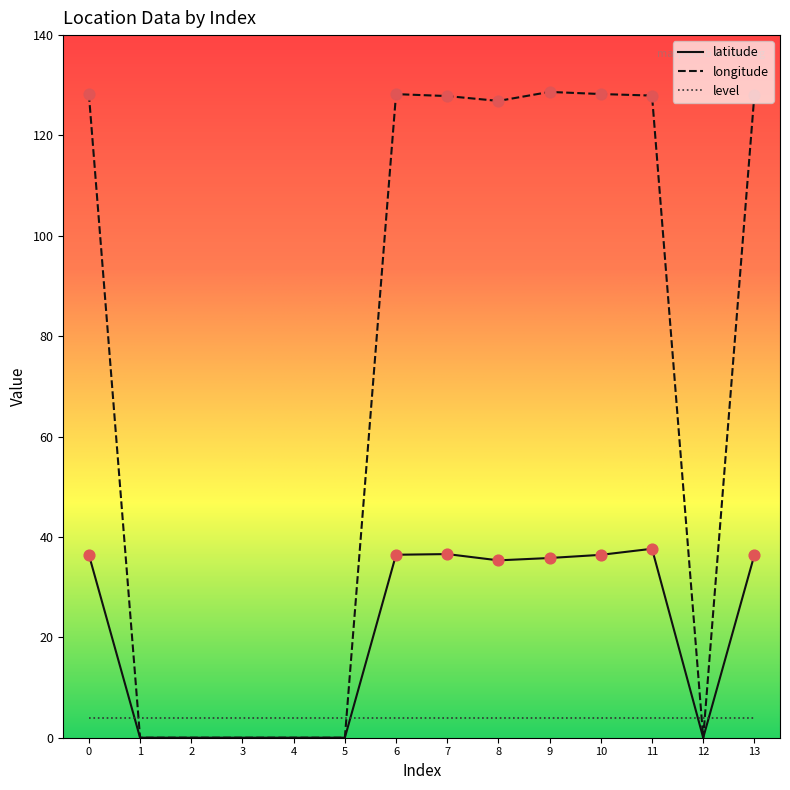

Which series has the widest spread of values?

longitude